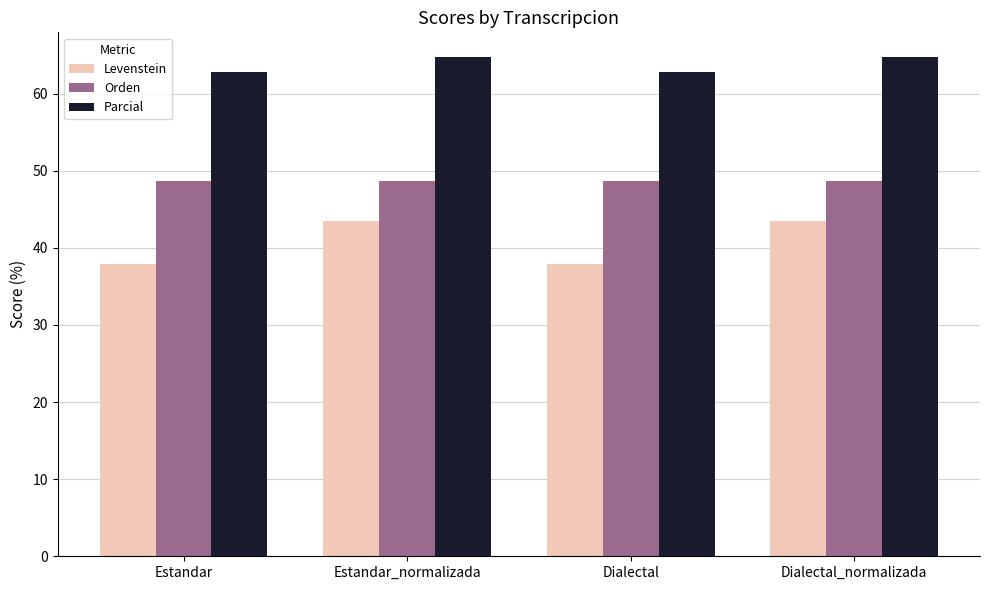

Does the chart contain stacked bars?

No